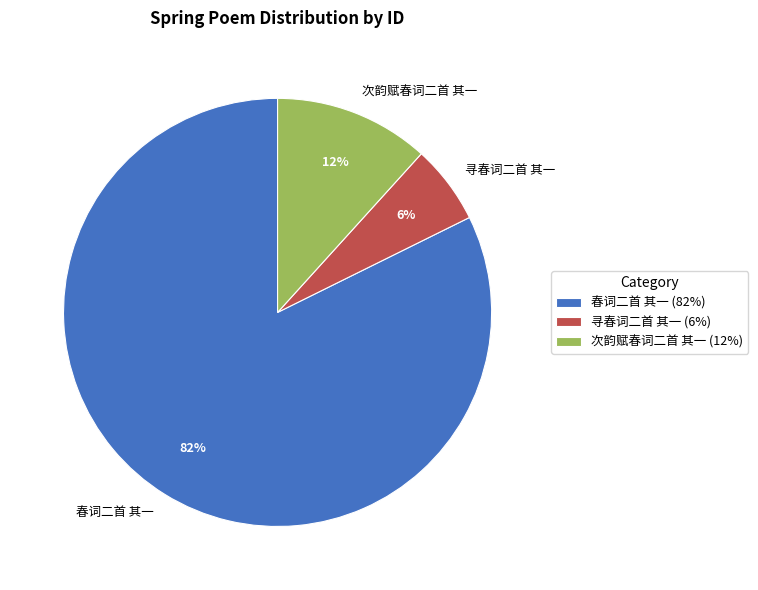

The 次韵赋春词二首 其一 slice represents 2% of the pie. True or false?

False